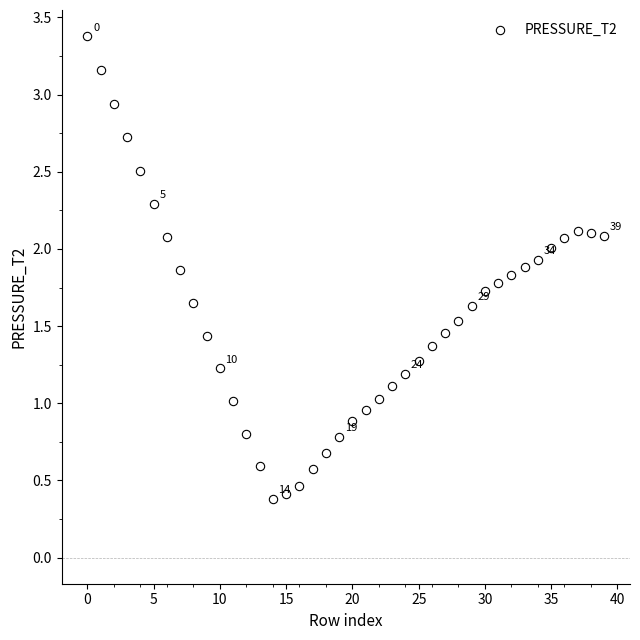

What is the range of Y values (max minus min)?

3.0